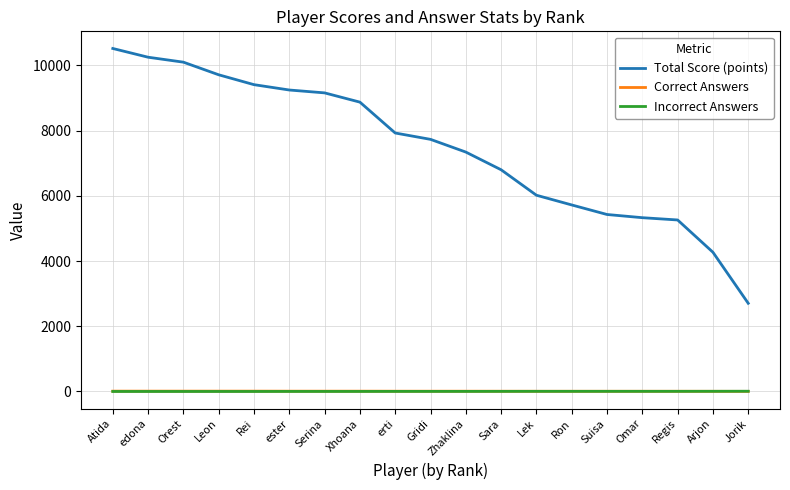

What is the total value across all series at Lek?

6030